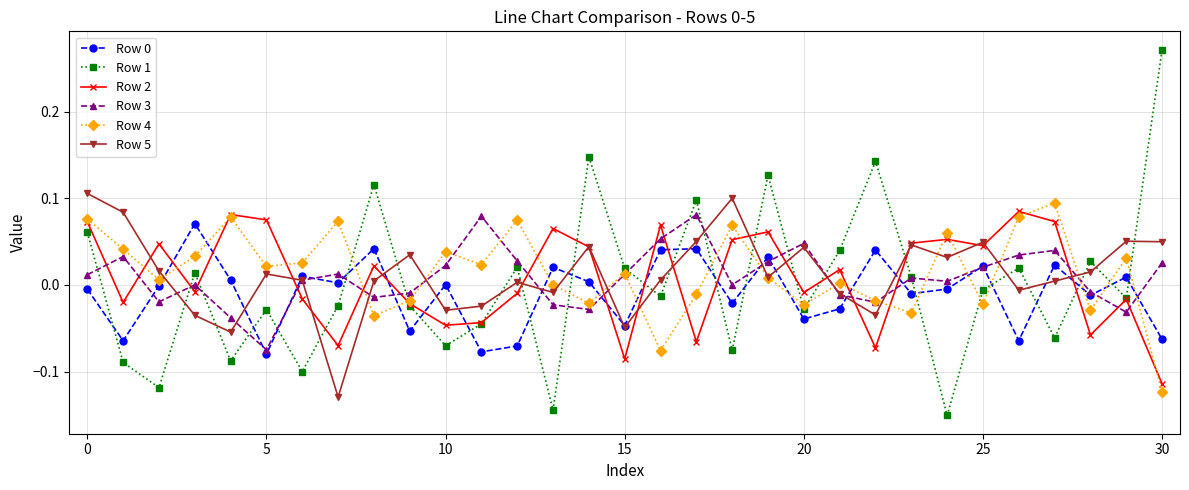

Which series has the largest range (max minus min)?

Row 1